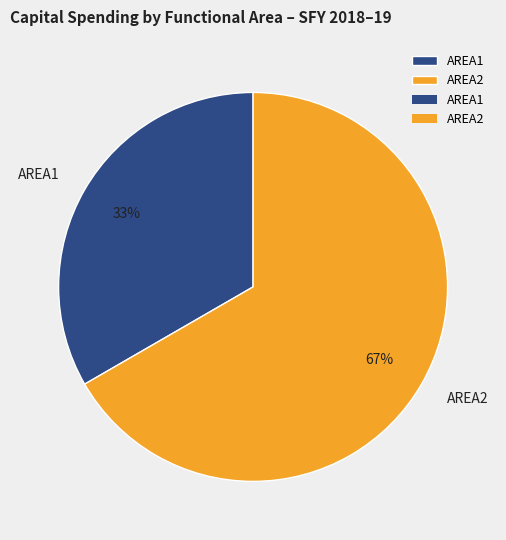

Do AREA1 and AREA2 together represent more than half of the pie?

Yes